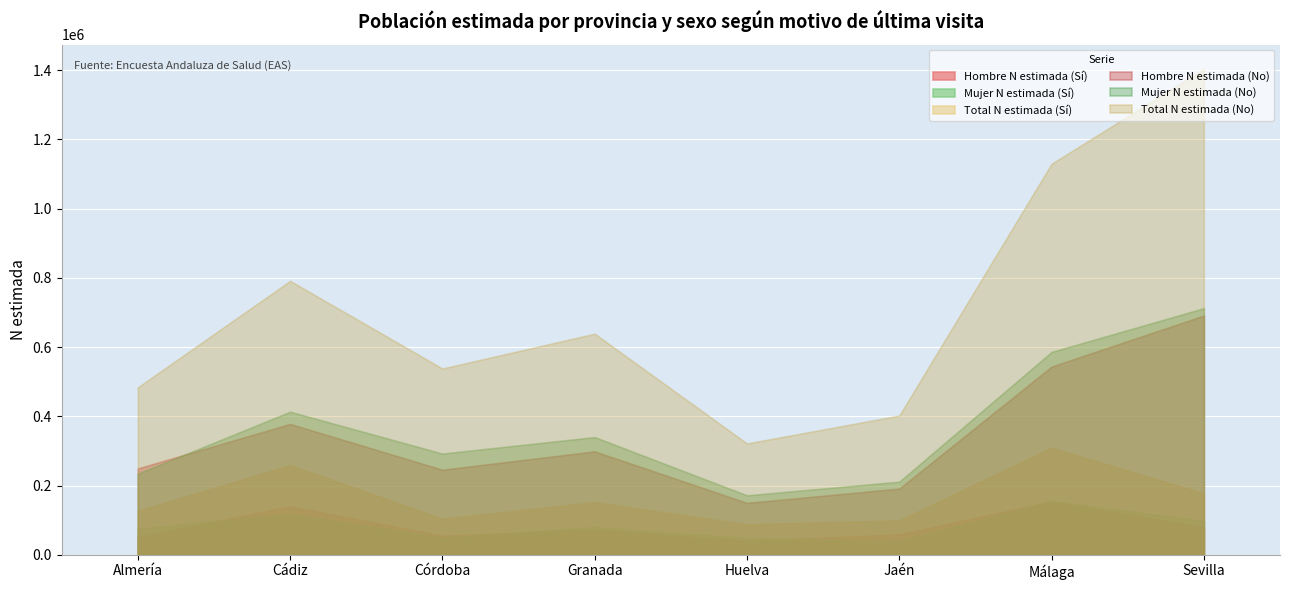

Rank the categories by Mujer N estimada (Sí) value from highest to lowest.

Málaga, Cádiz, Sevilla, Granada, Almería, Córdoba, Huelva, Jaén